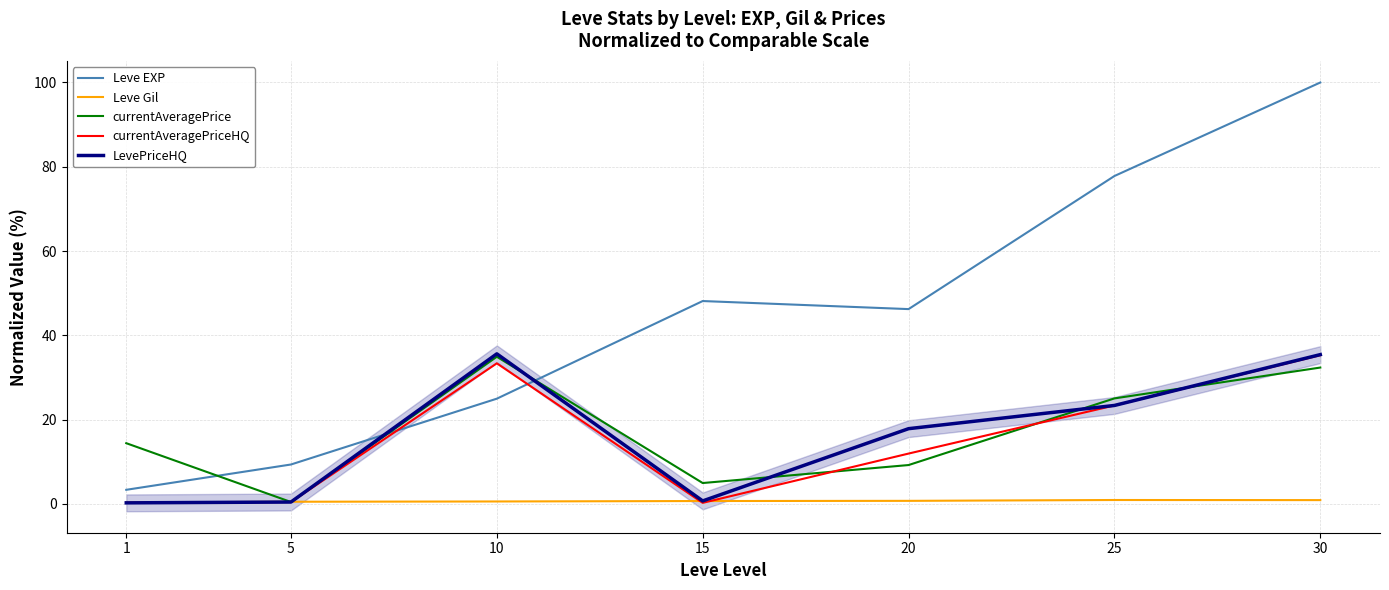

What is the average value of the Leve Gil series?

0.6